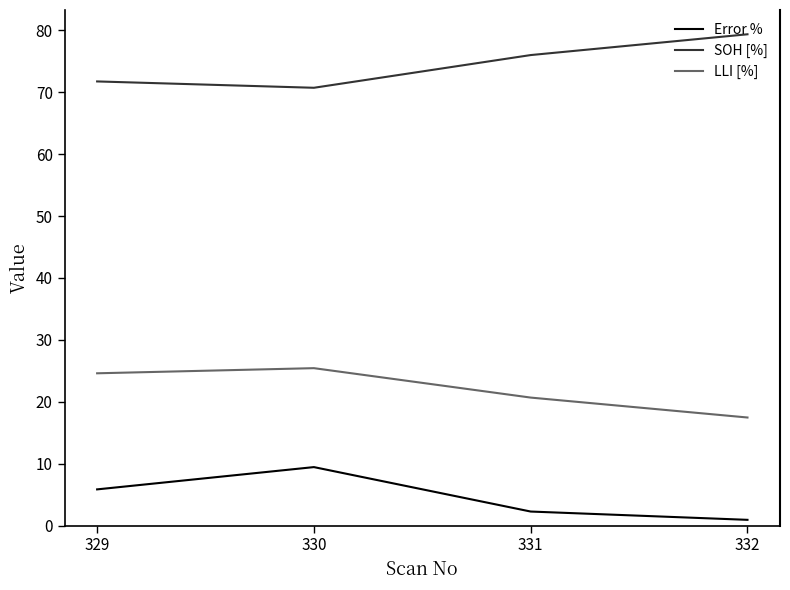

How many lines are shown in the chart?

3